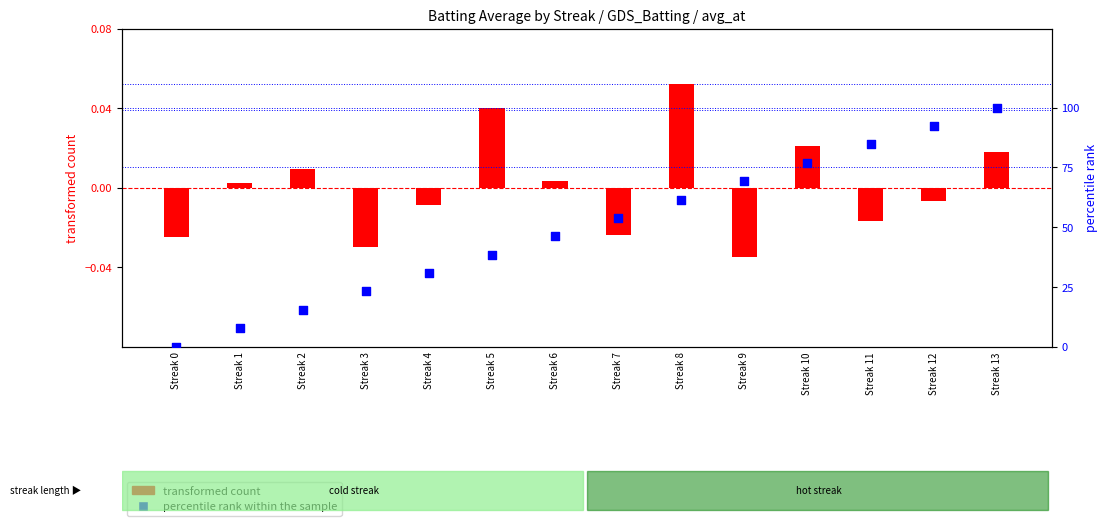

Which series reaches the maximum Y coordinate?

percentile rank within the sample